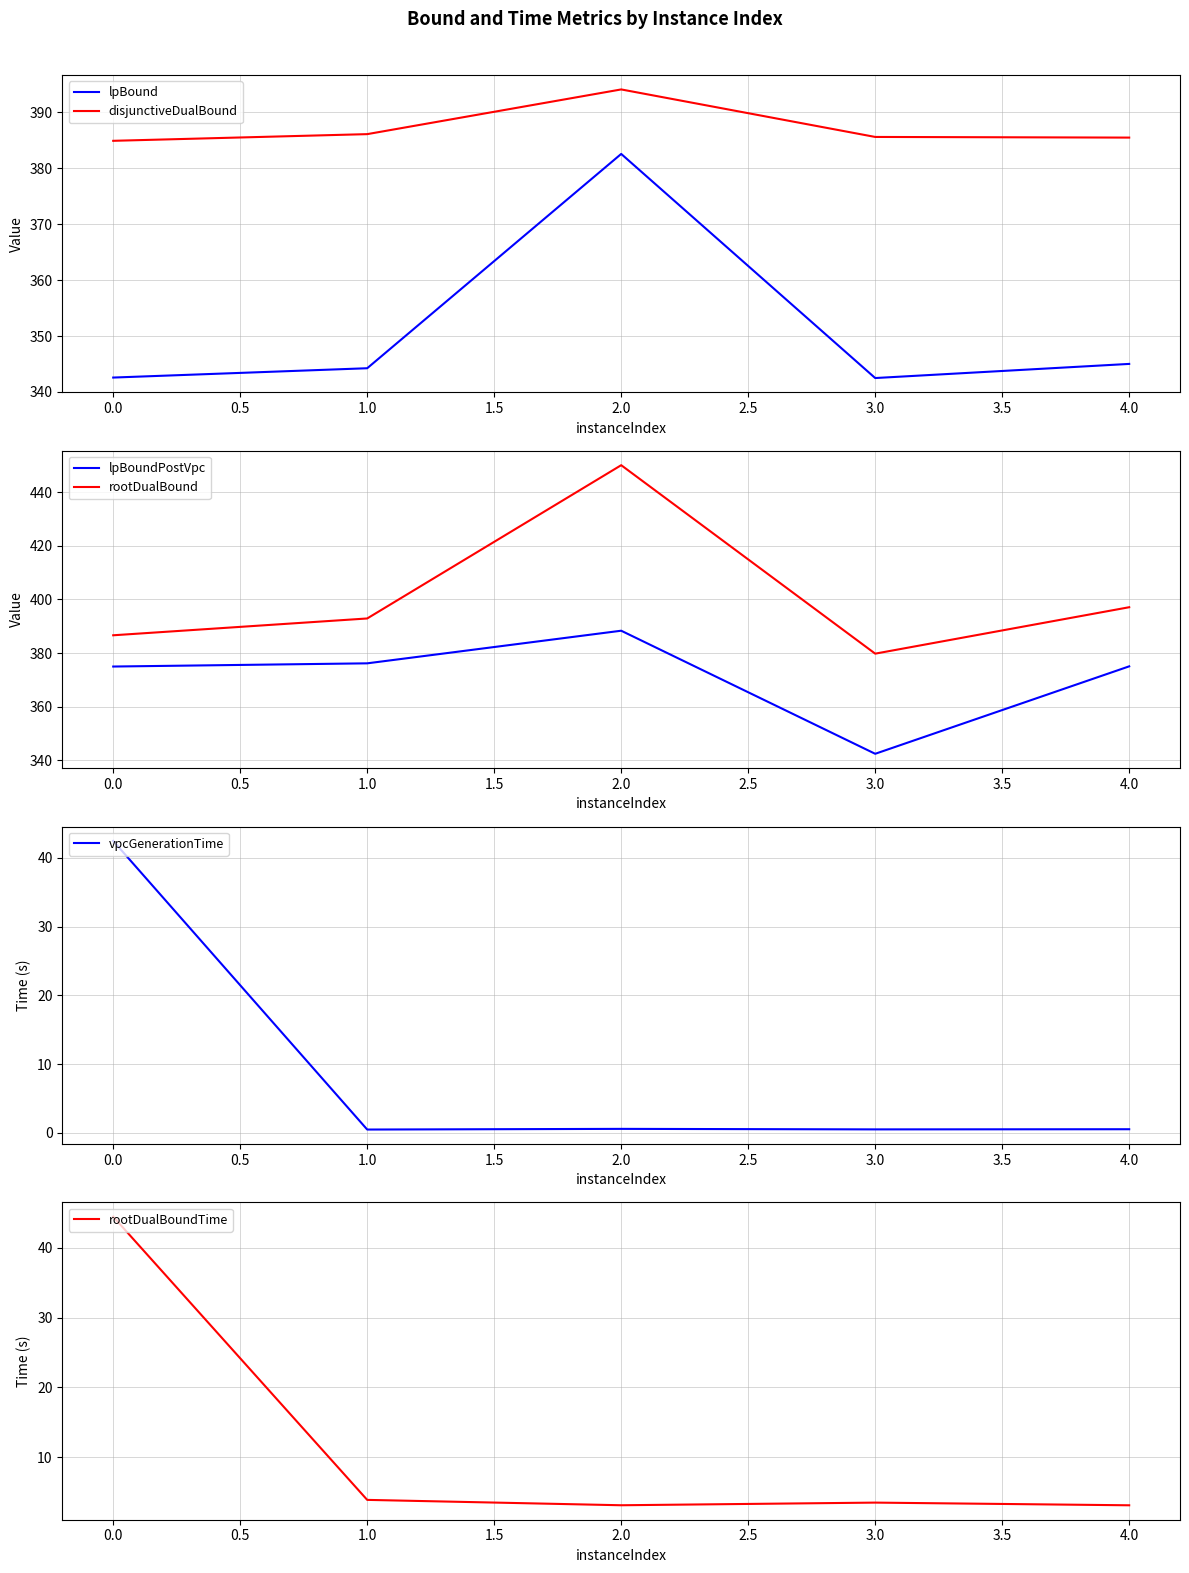

Does the chart display data point markers on the line(s)?

No